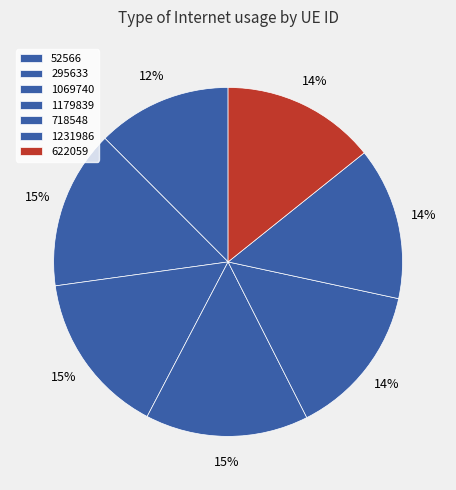

To the nearest percent, what is the average slice percentage?

14%